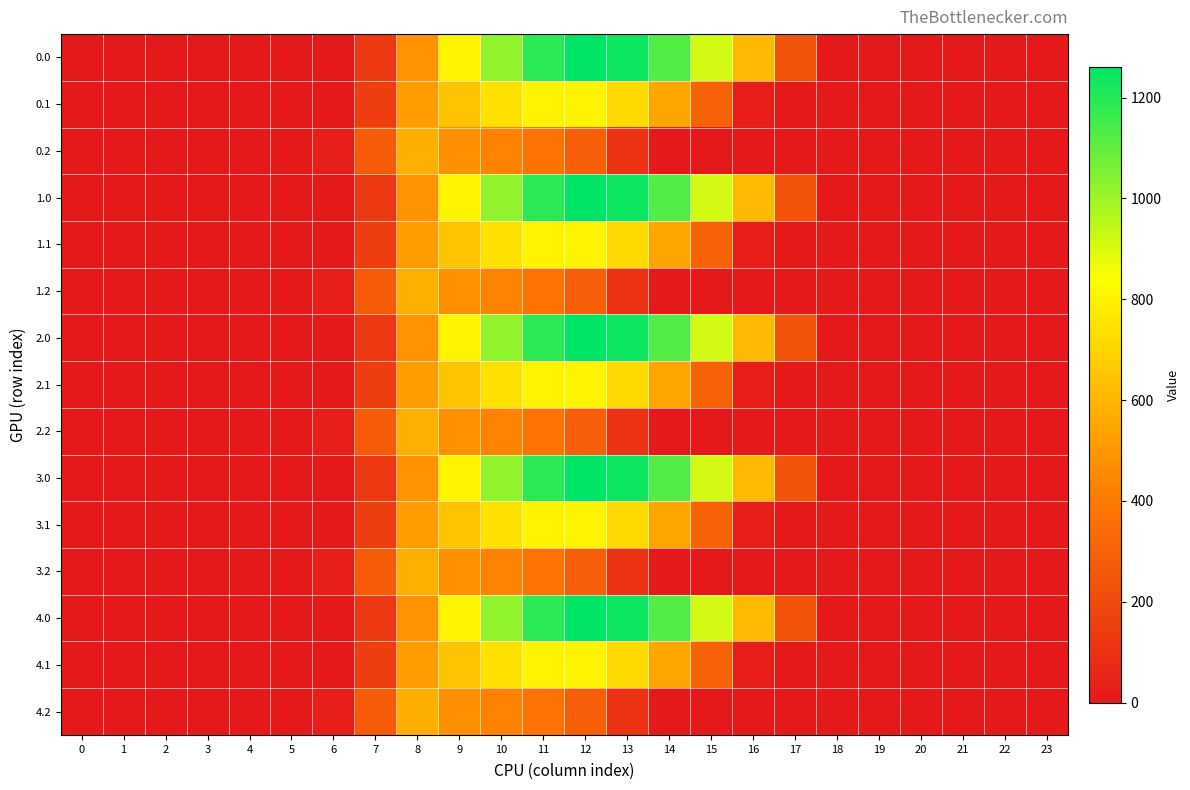

At which category is the sum across all series the highest?

11